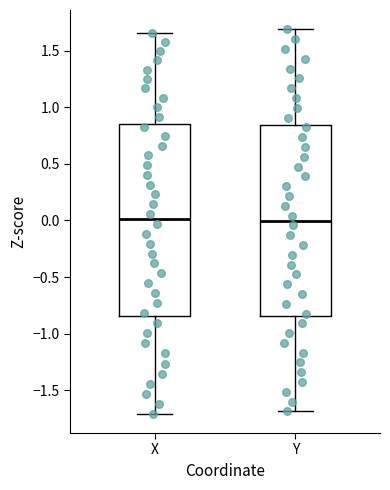

Where does the median line of the box for X sit on the y-axis? The values are not printed on the chart, so give them approximately, as read against the axis.

0.00